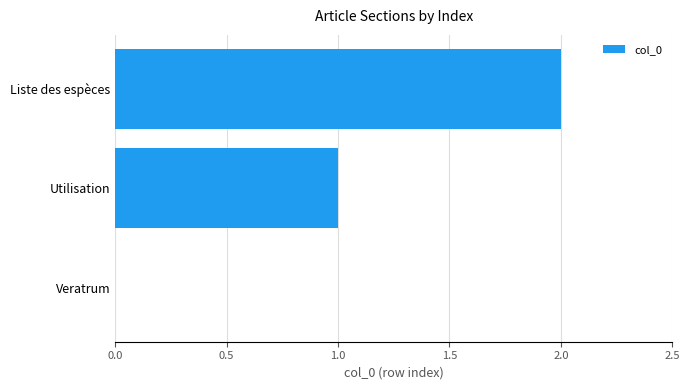

Approximately how many times larger is the value at Liste des espèces compared to Utilisation?

2.0